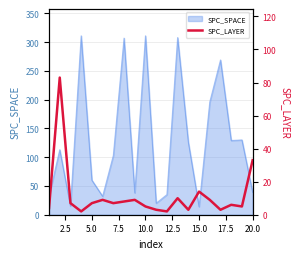

What is the maximum value for SPC_SPACE?

311